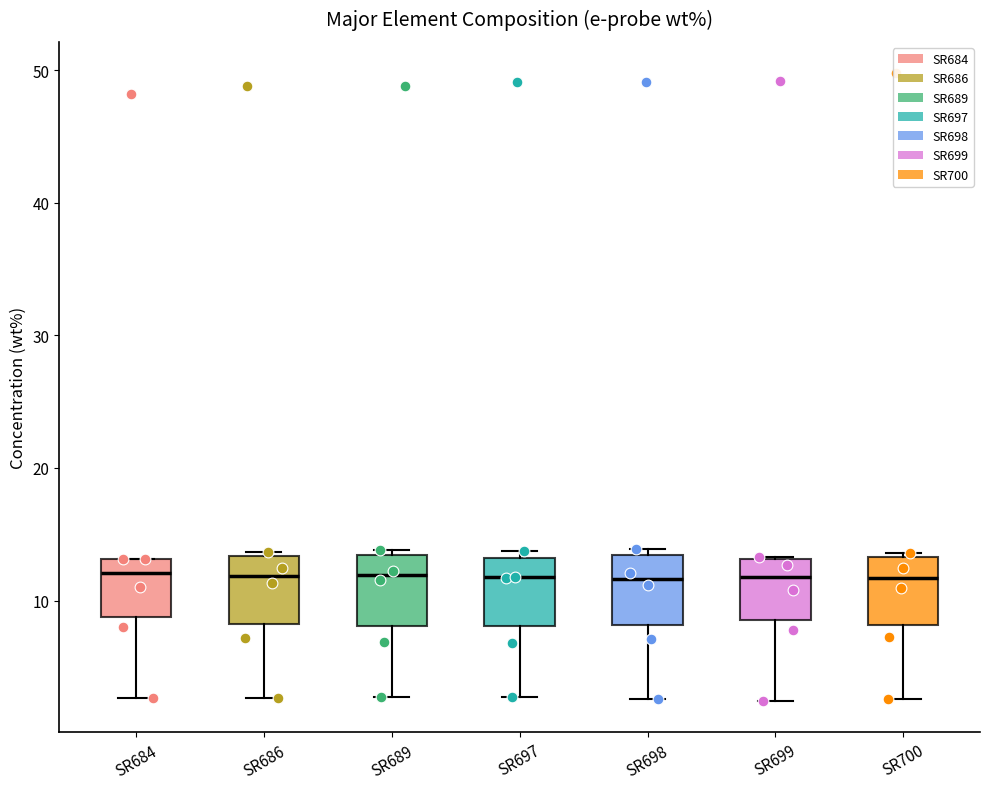

Reading left to right, read every box against the y-axis: the position of its median line, the range the box covers, and the ends of its whiskers. The values are not printed on the chart, so give them approximately, as read against the axis.

SR684: median 12, box 9 to 13, whiskers 3 to 13
SR686: median 12, box 8 to 13, whiskers 3 to 14
SR689: median 12, box 8 to 13, whiskers 3 to 14
SR697: median 12, box 8 to 13, whiskers 3 to 14
SR698: median 12, box 8 to 13, whiskers 3 to 14
SR699: median 12, box 9 to 13, whiskers 2 to 13
SR700: median 12, box 8 to 13, whiskers 3 to 14